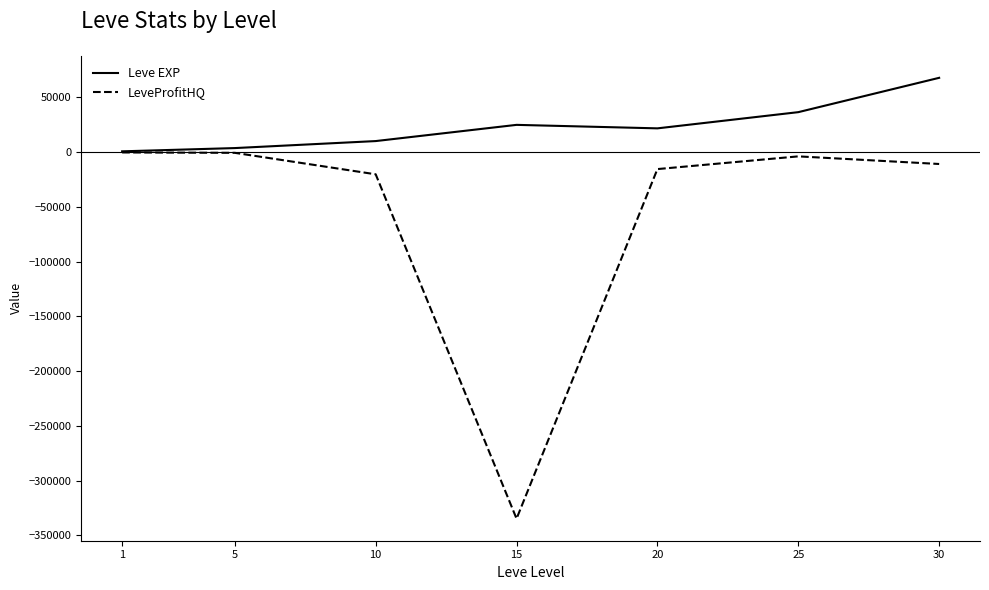

List the series in order of their overall mean, lowest first.

LeveProfitHQ, Leve EXP